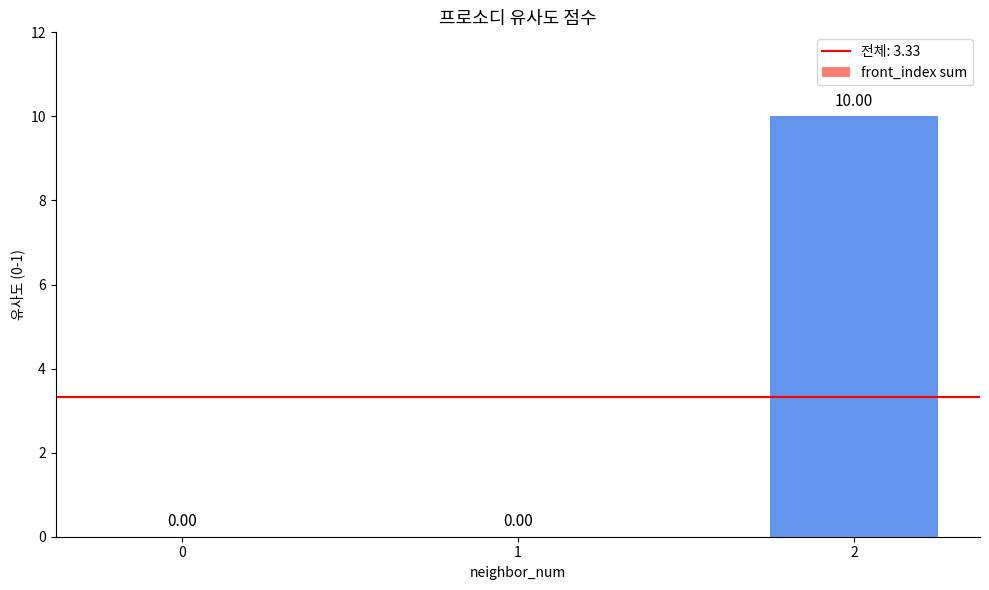

The value at 0 is -4. True or false?

False